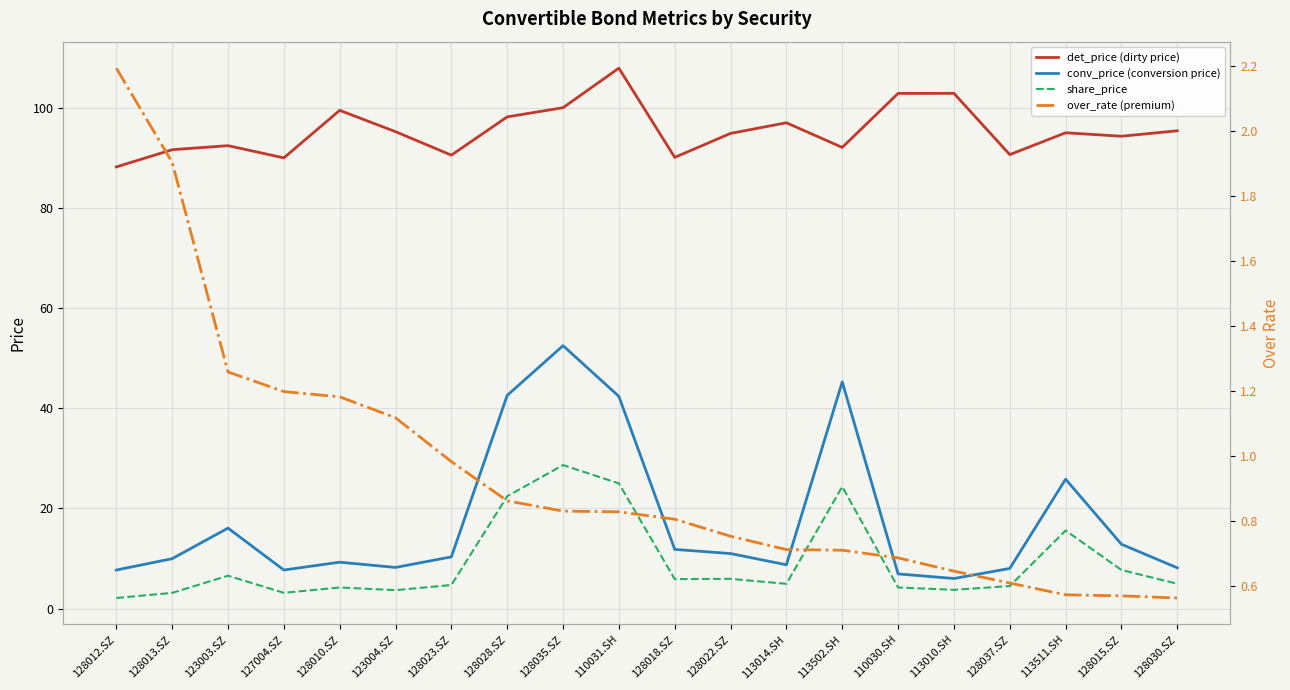

What position from the right is 110031.SH?

11